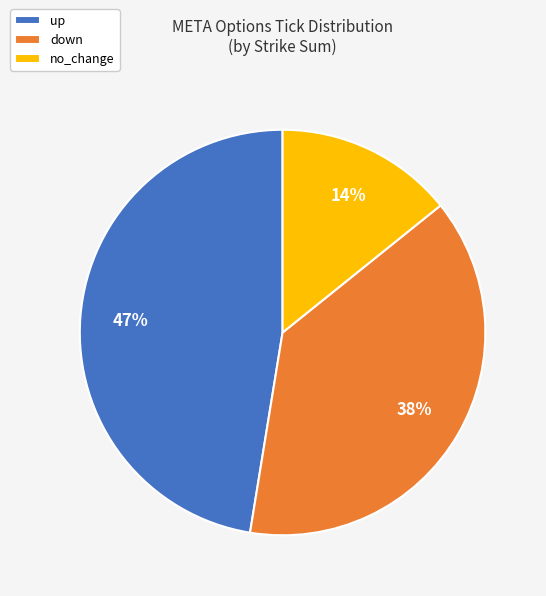

Count the number of slices in the pie.

3